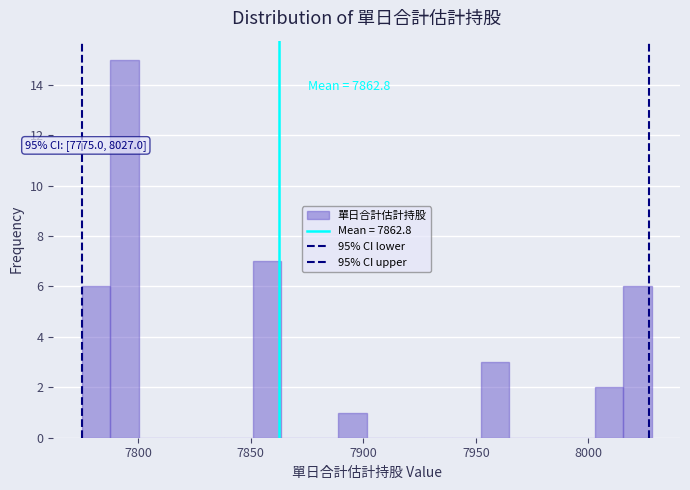

Around what value on the x-axis is the tallest bar? Give the approximate position of its centre, as read against the axis.

7795